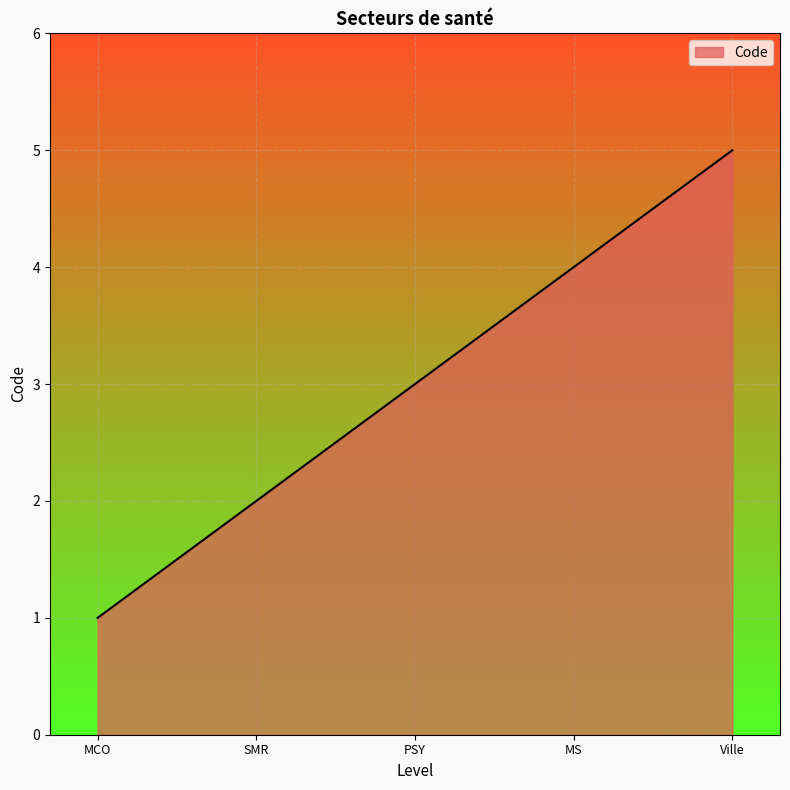

What is the maximum value shown in the chart?

5.0